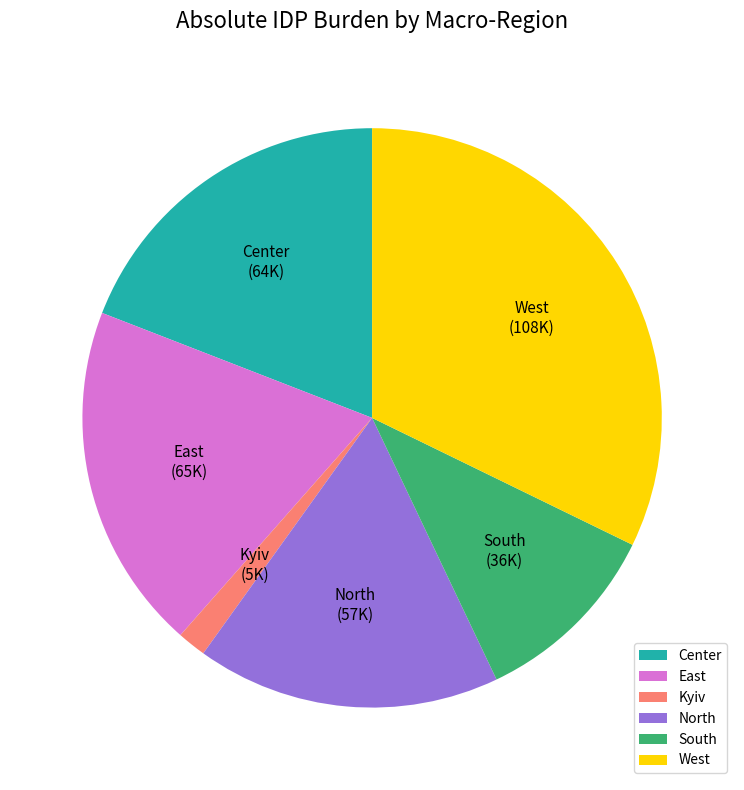

What is the ratio of the value at South to the value at West?

0.3